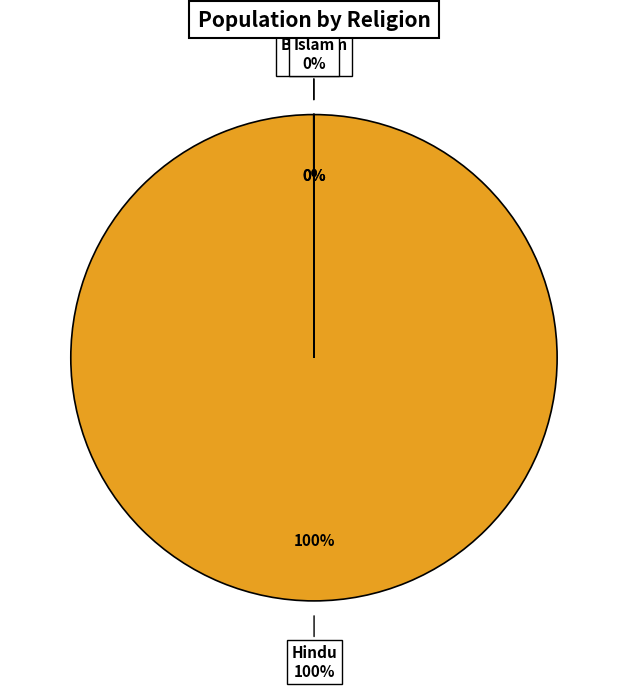

Rank the categories by value from highest to lowest.

Hindu, Buddism, Islam